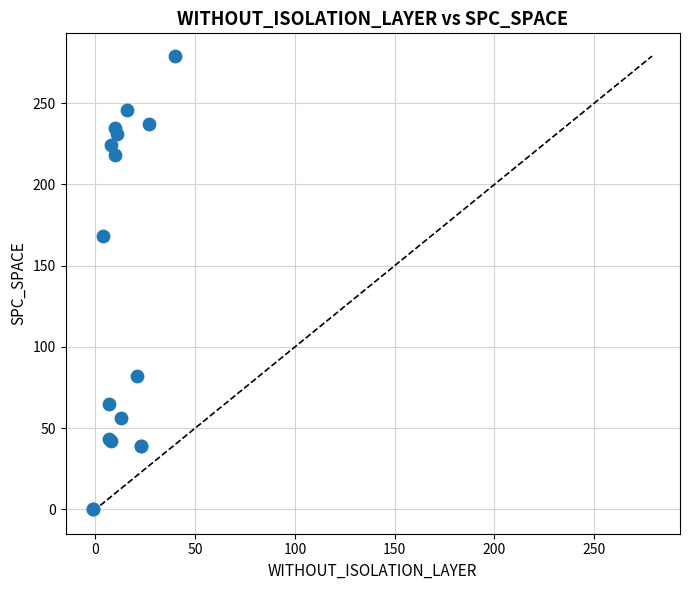

What Y value in the scatter plot is closest to 139?

168